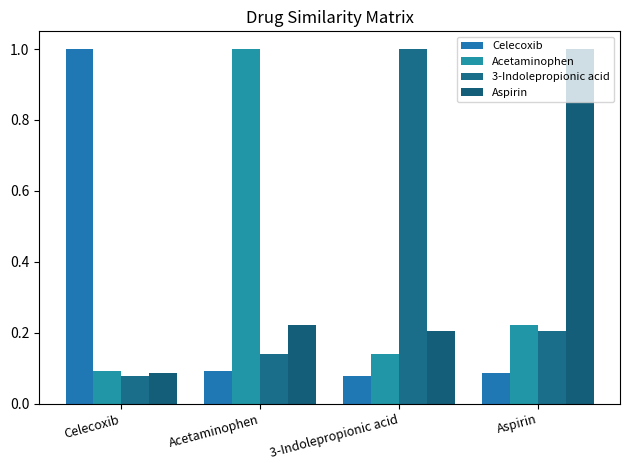

Is it true that Acetaminophen equals 1.0 at Acetaminophen?

True